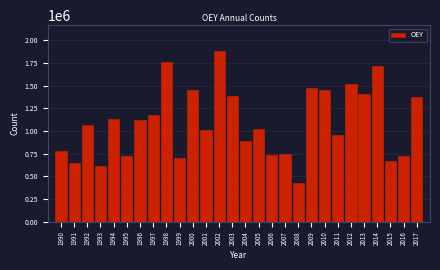

What is the greatest value displayed?

1884668